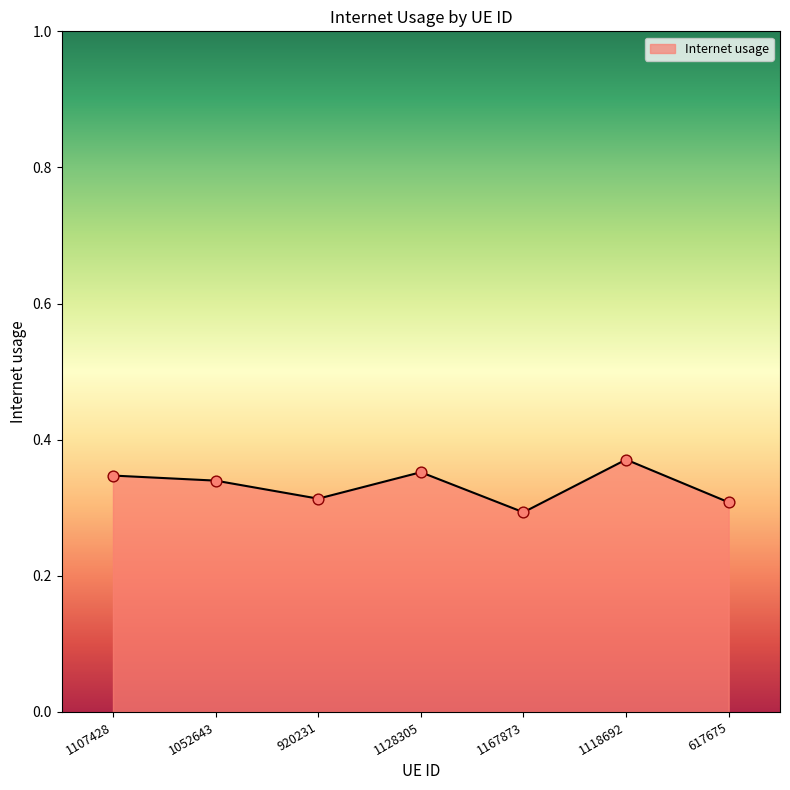

Between 617675 and 1128305, which is larger?

1128305